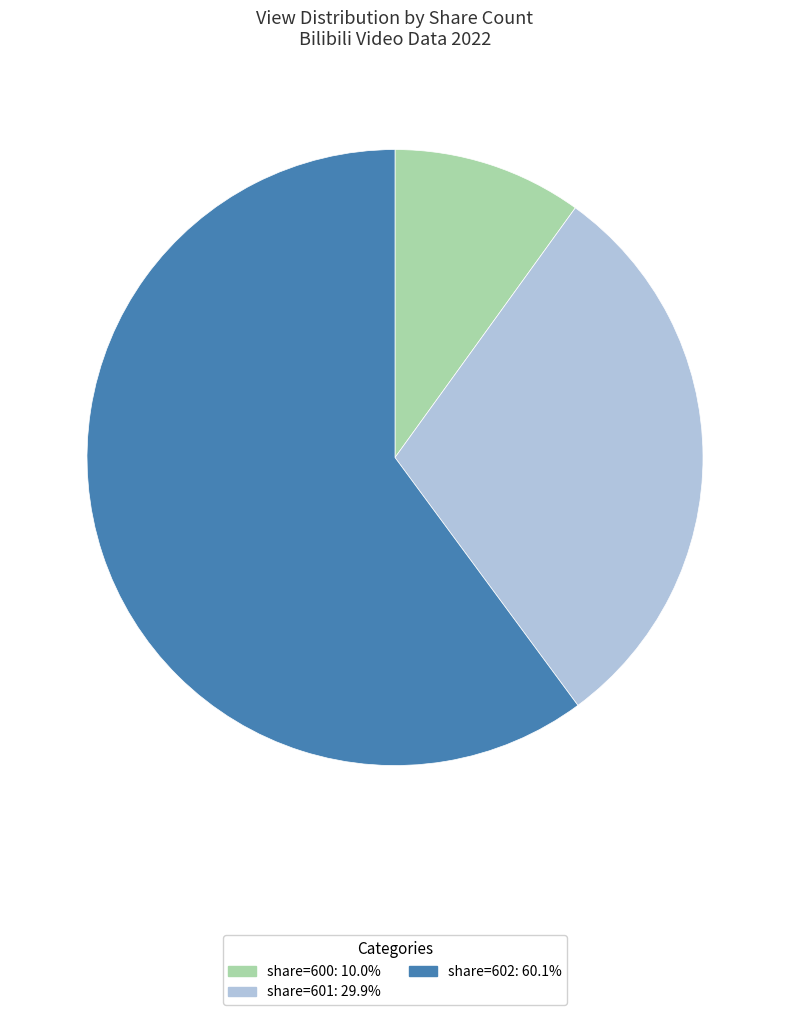

Does any single category account for the majority?

Yes